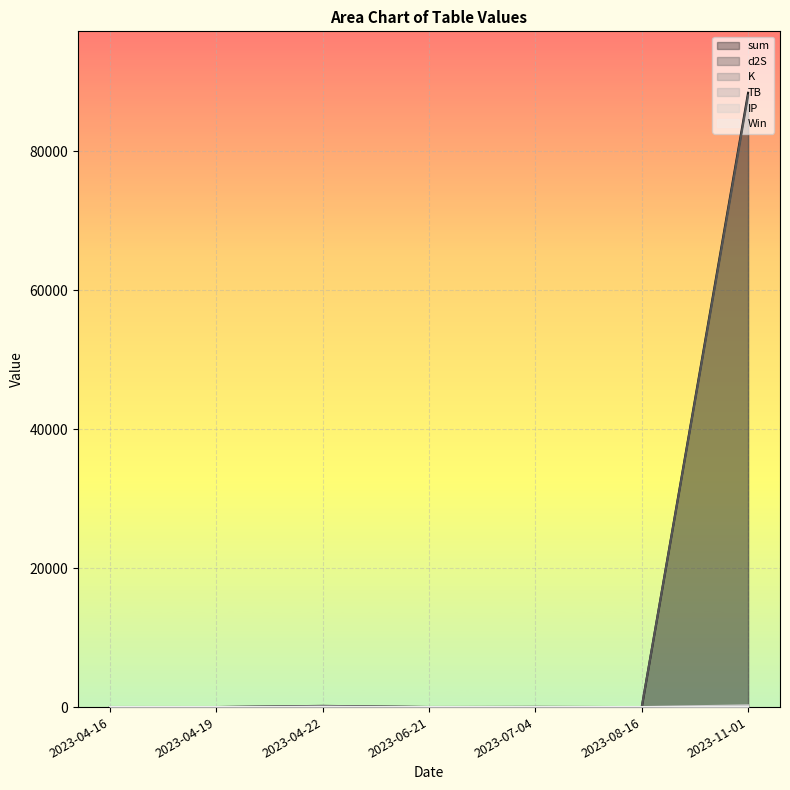

Which category has the lowest value across all series?

2023-08-16